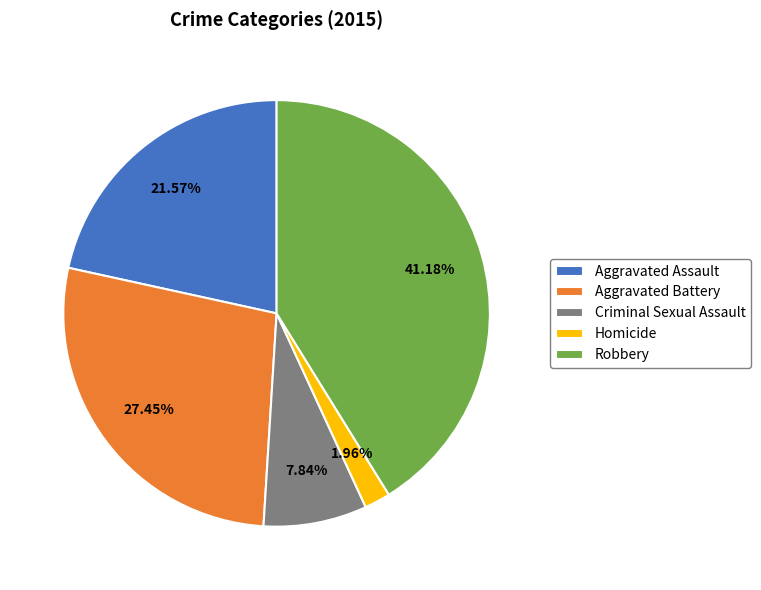

Which slice is the largest?

Robbery